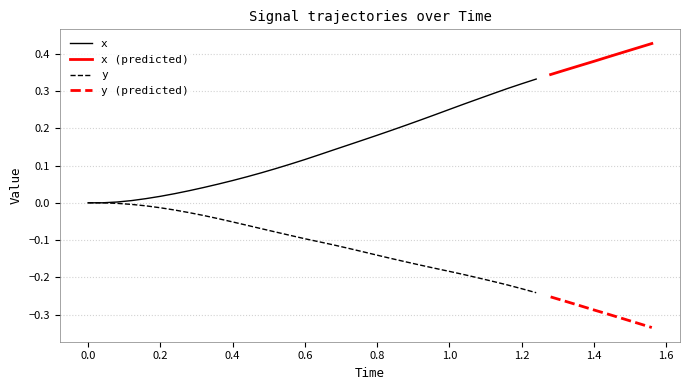

What is the difference between the maximum and minimum values in the x series?

0.4